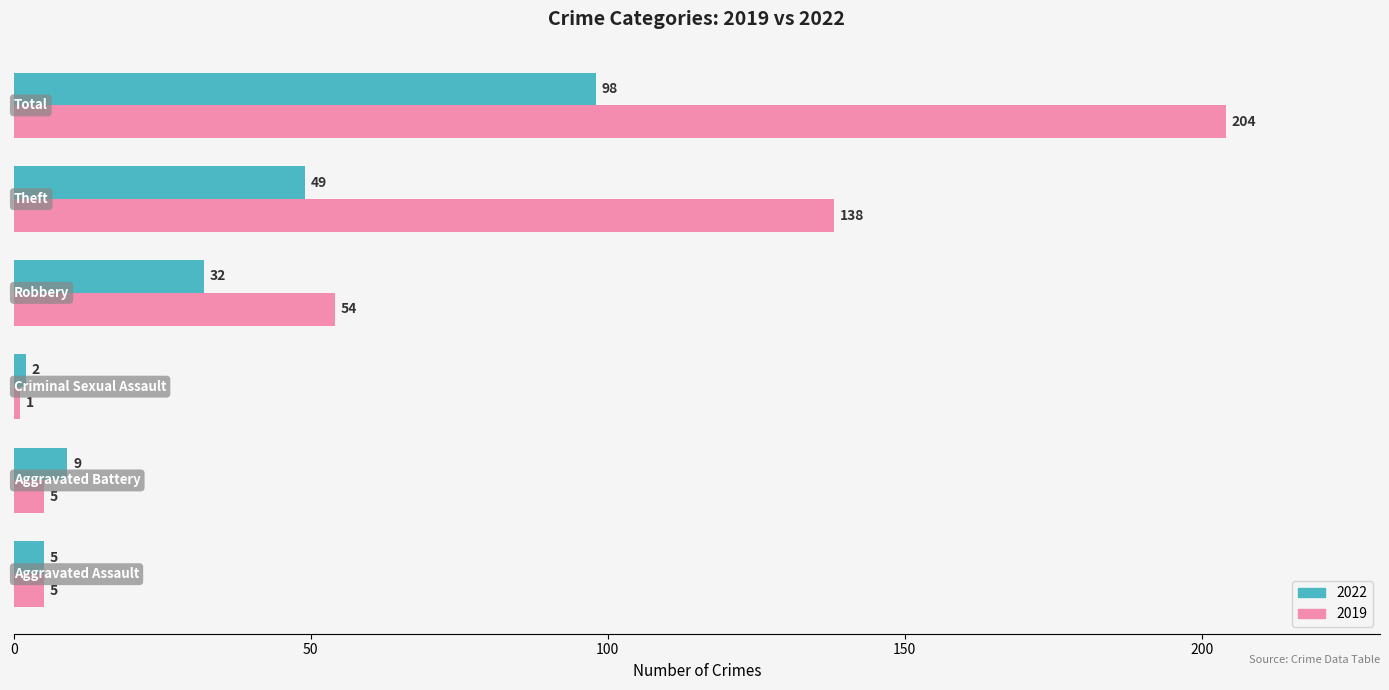

What is the maximum value for 2022?

98